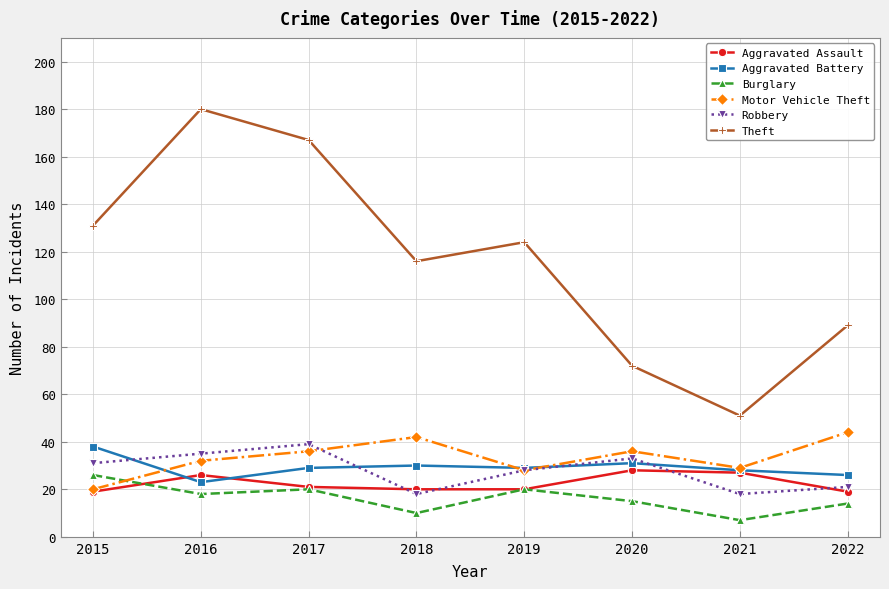

What is the value of the Aggravated Battery point at the 3rd from the left?

29